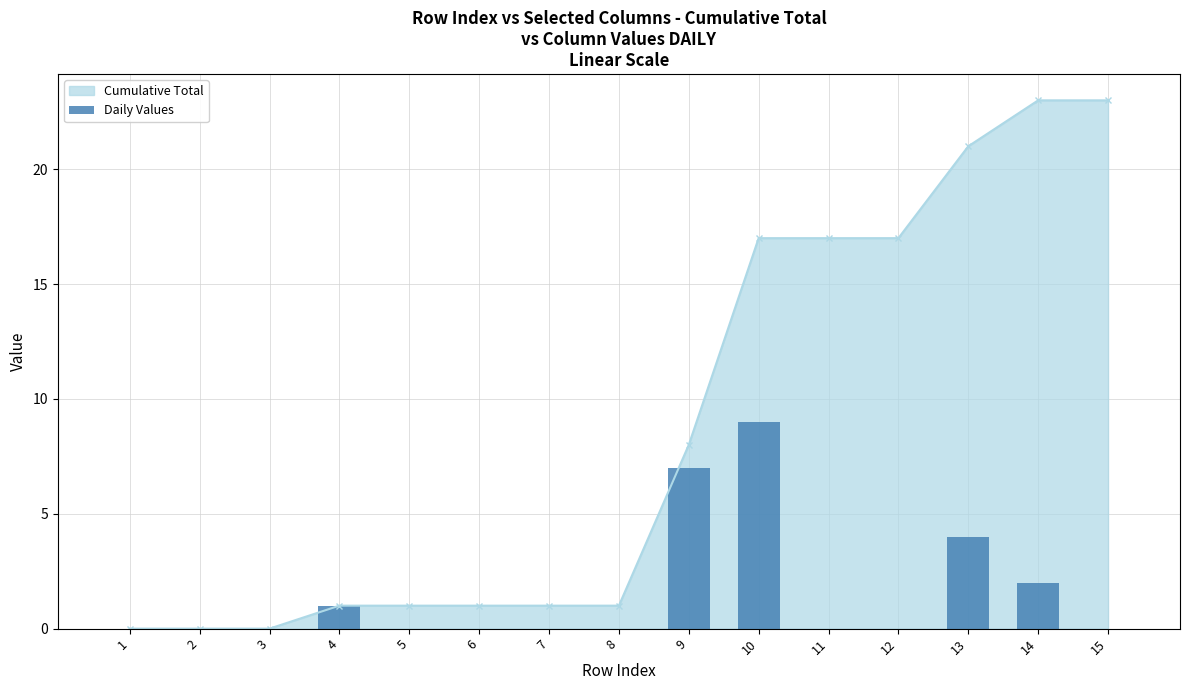

List the labels in order of value, smallest first.

1, 2, 3, 5, 6, 7, 8, 11, 12, 15, 4, 14, 13, 9, 10